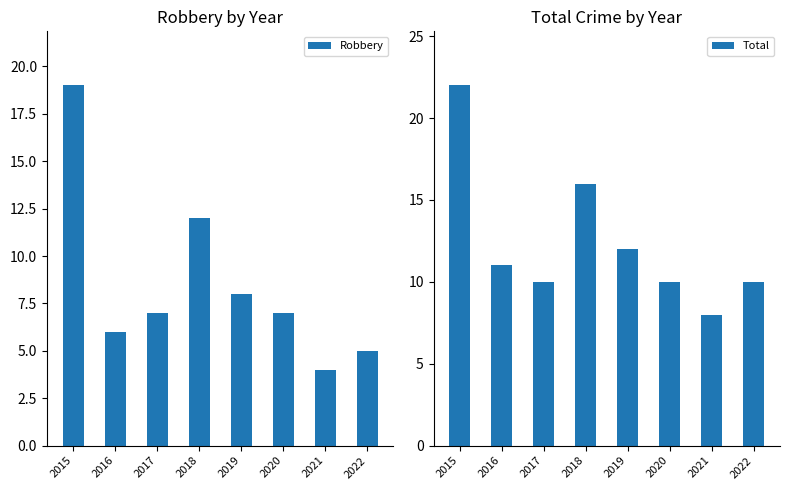

The Total series shows 3 at 2021. True or false?

False